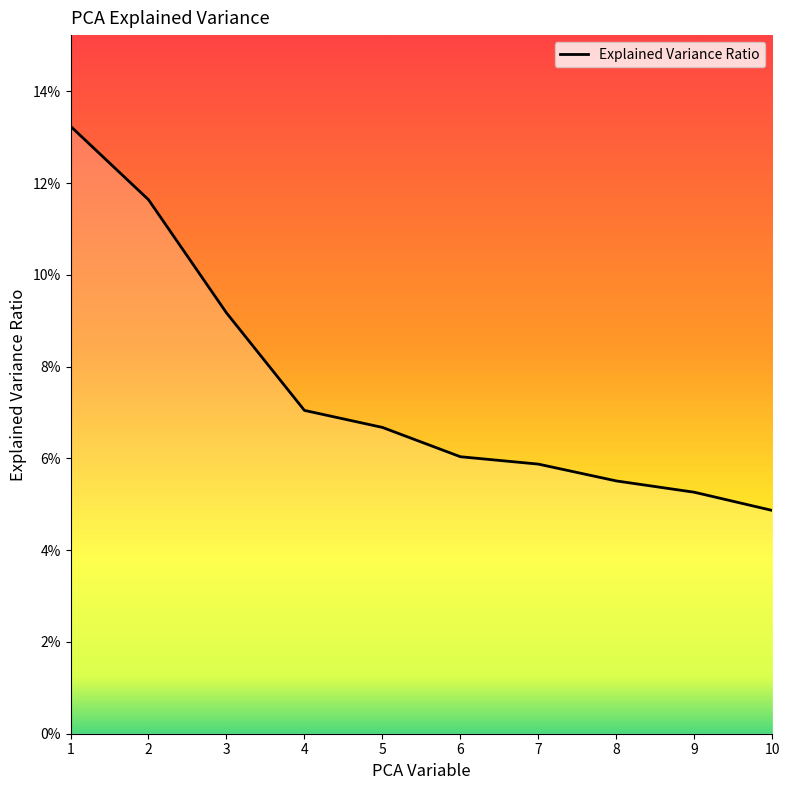

Which label corresponds to the smallest value in the chart?

10